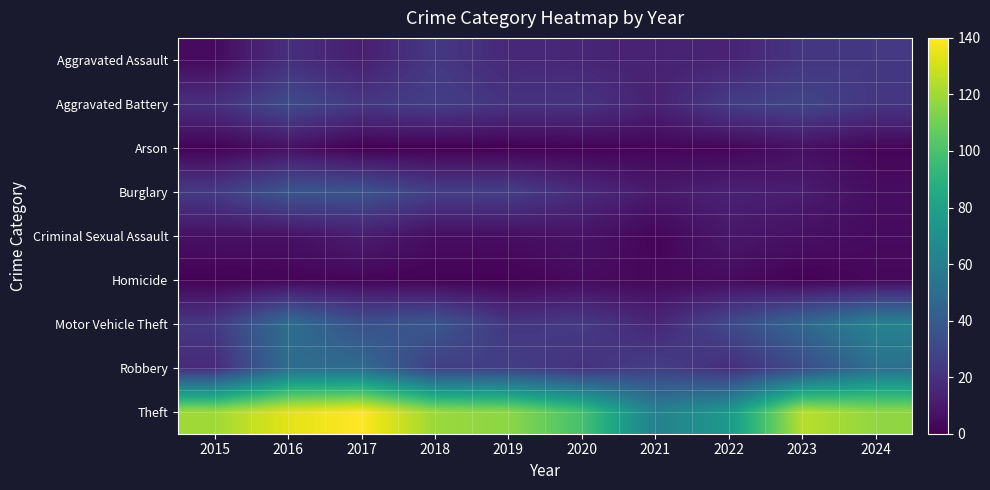

At how many categories does at least one series exceed 112?

7